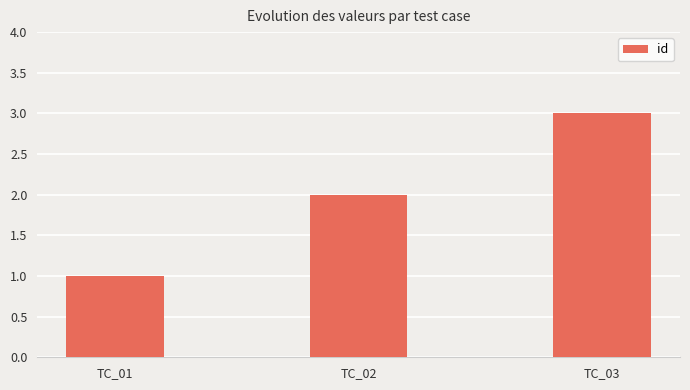

Reading right to left, list all the values displayed in this chart.

TC_03=3	TC_02=2	TC_01=1